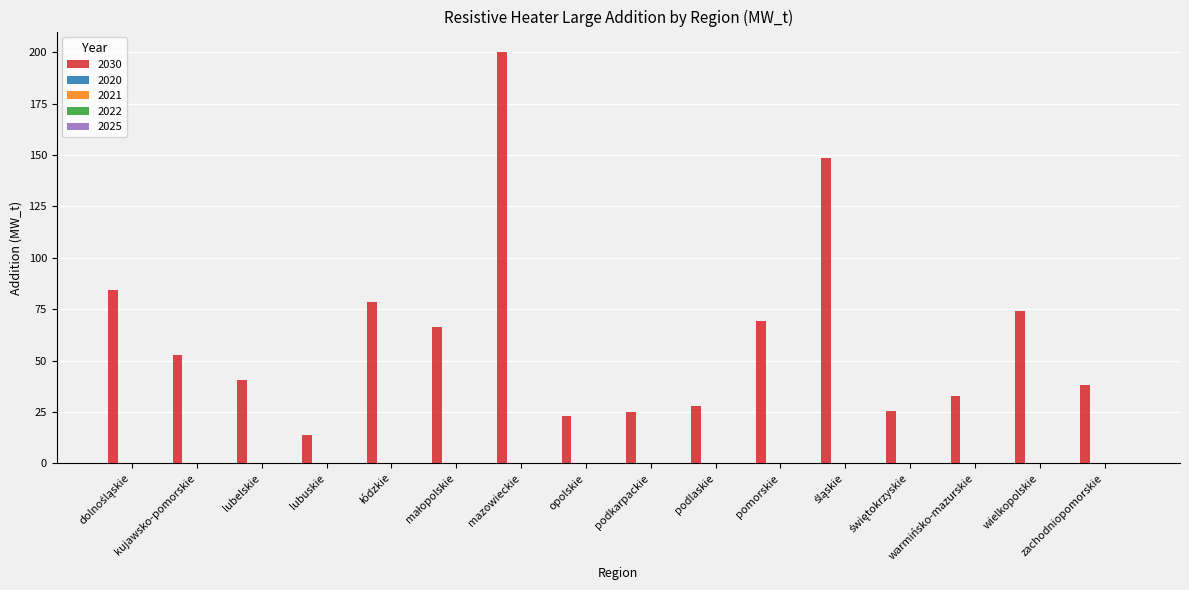

What is the average value?

62.5